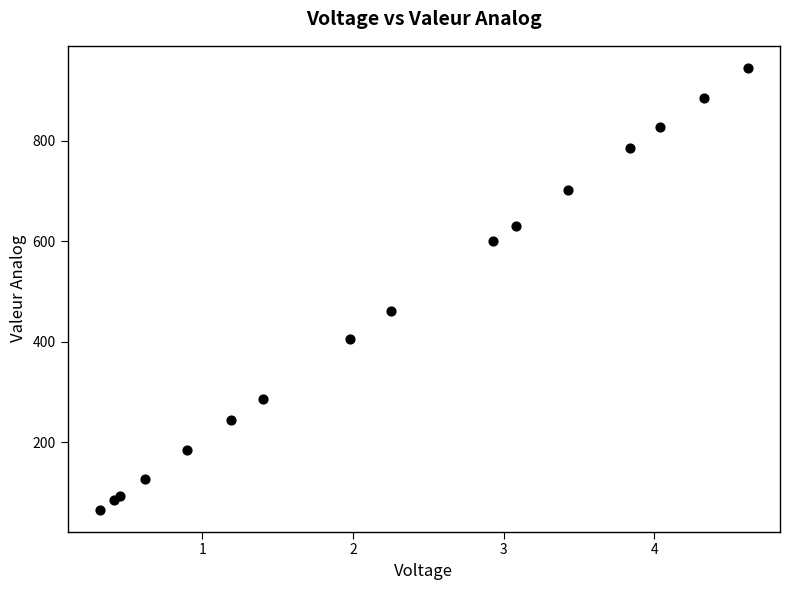

What Y value in the scatter plot is closest to 505?

460.4